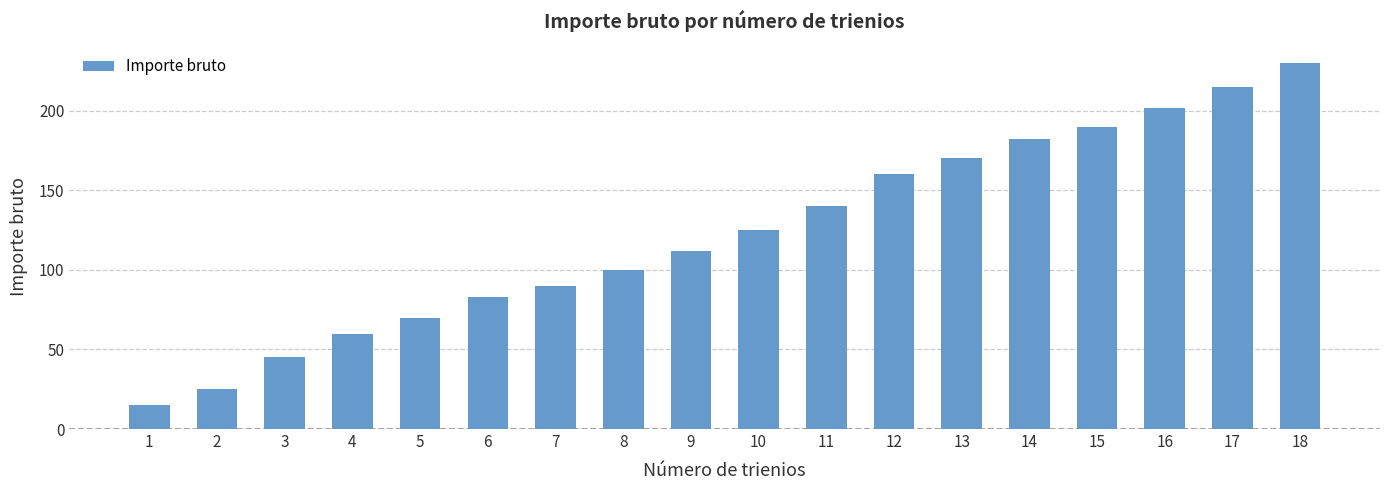

What is the ratio of the value at 4 to the value at 3?

1.3